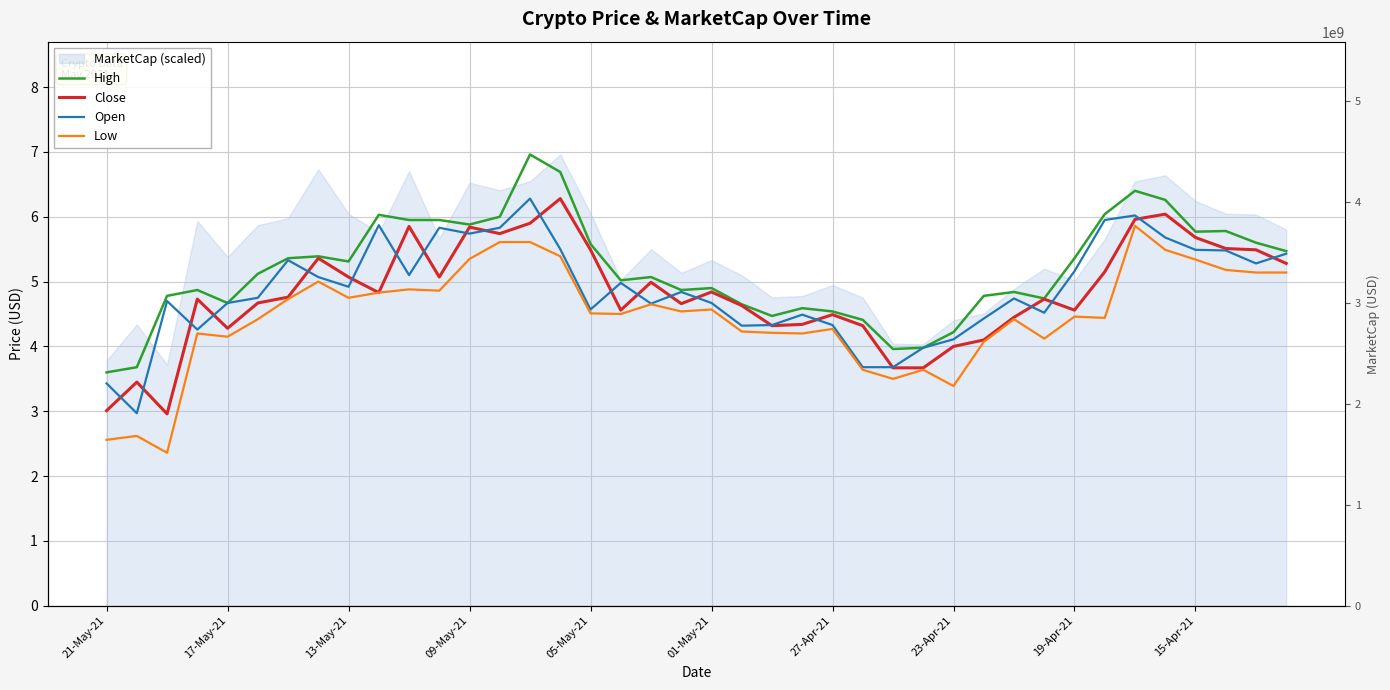

Rank the series by their maximum value, from lowest to highest.

Low, Close, Open, High